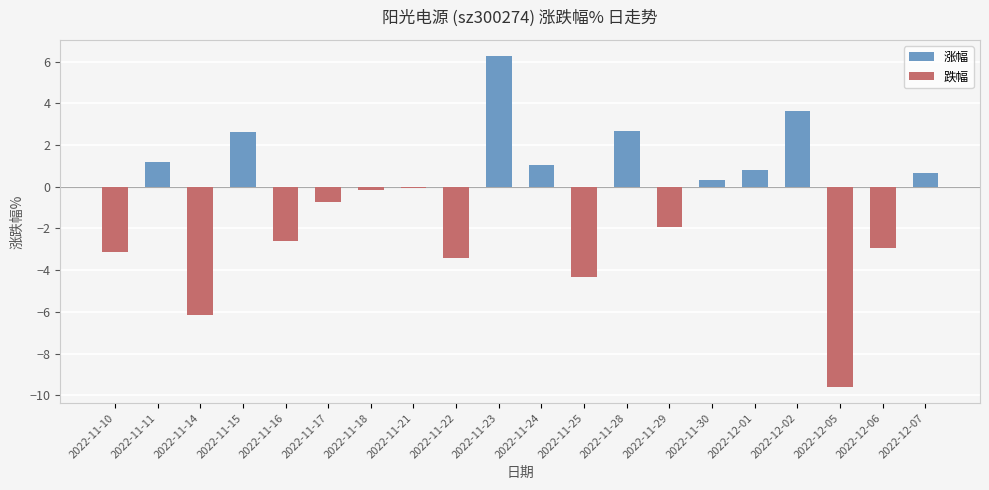

The value at 2022-11-11 is 1.2. True or false?

True